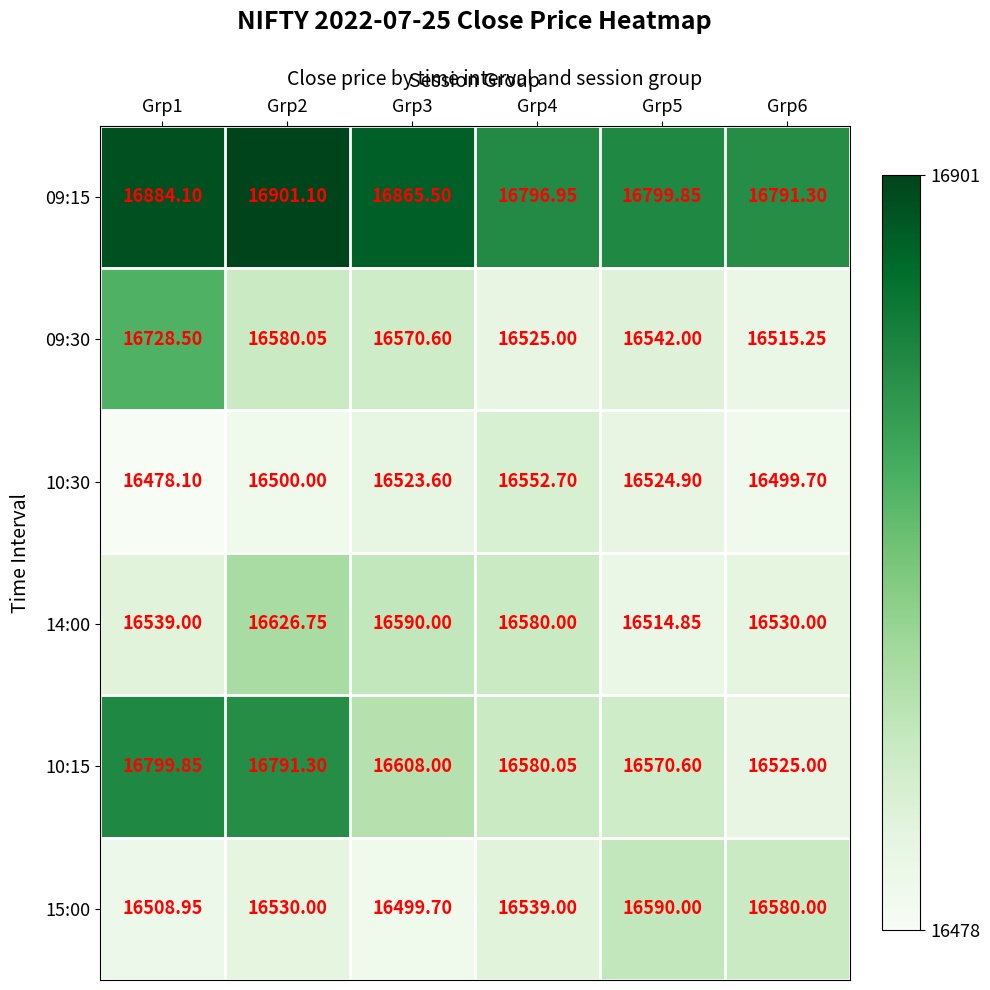

Which series has the widest spread of values?

10:15